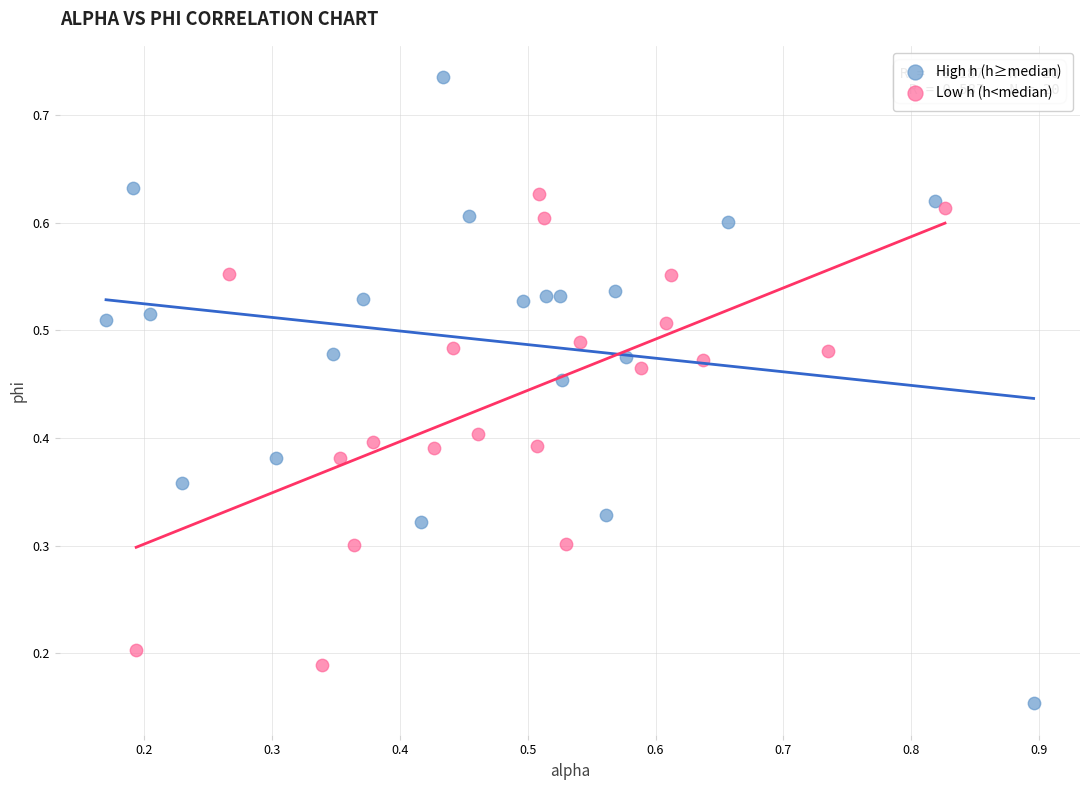

Which series has the largest Y range (max minus min)?

High h (h≥median)